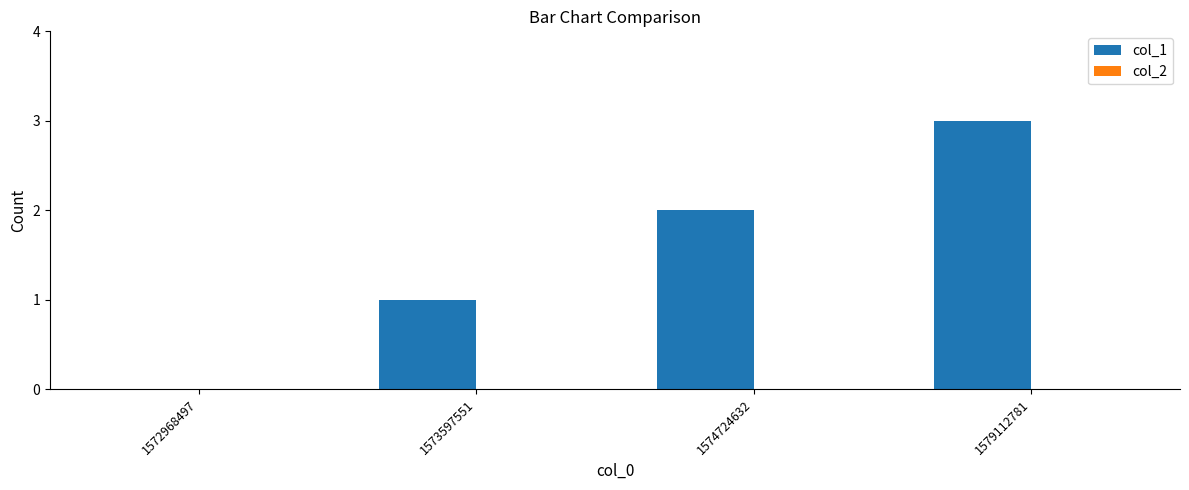

Which label corresponds to the largest value in the chart?

1579112781